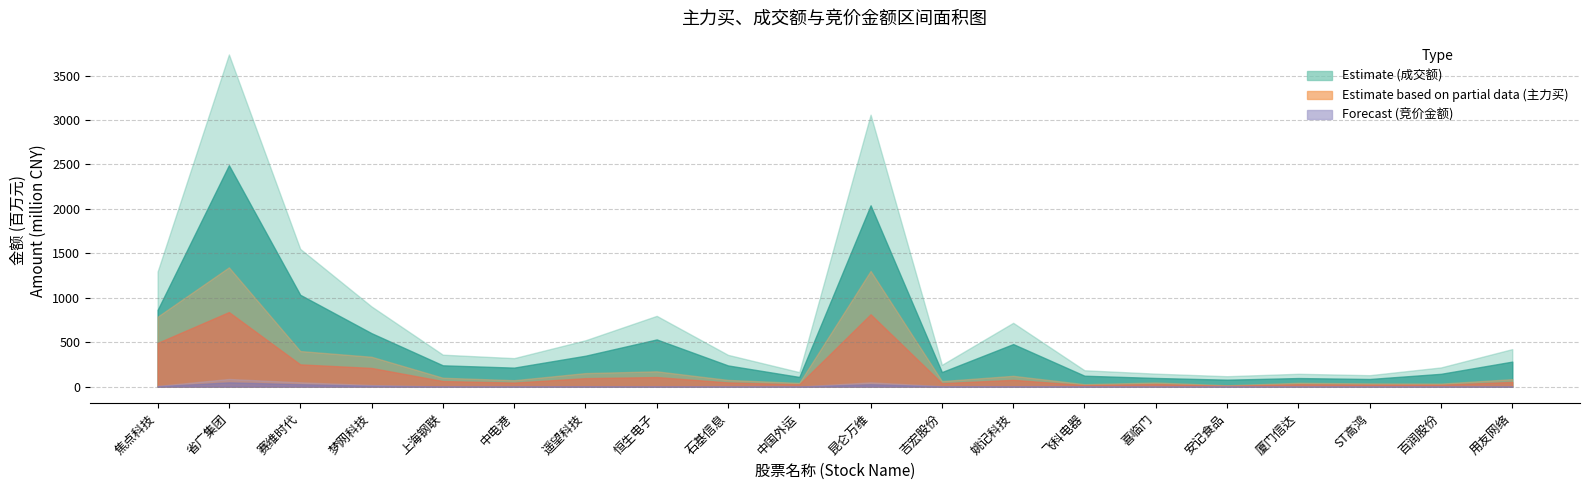

Which series has the widest spread of values?

成交额